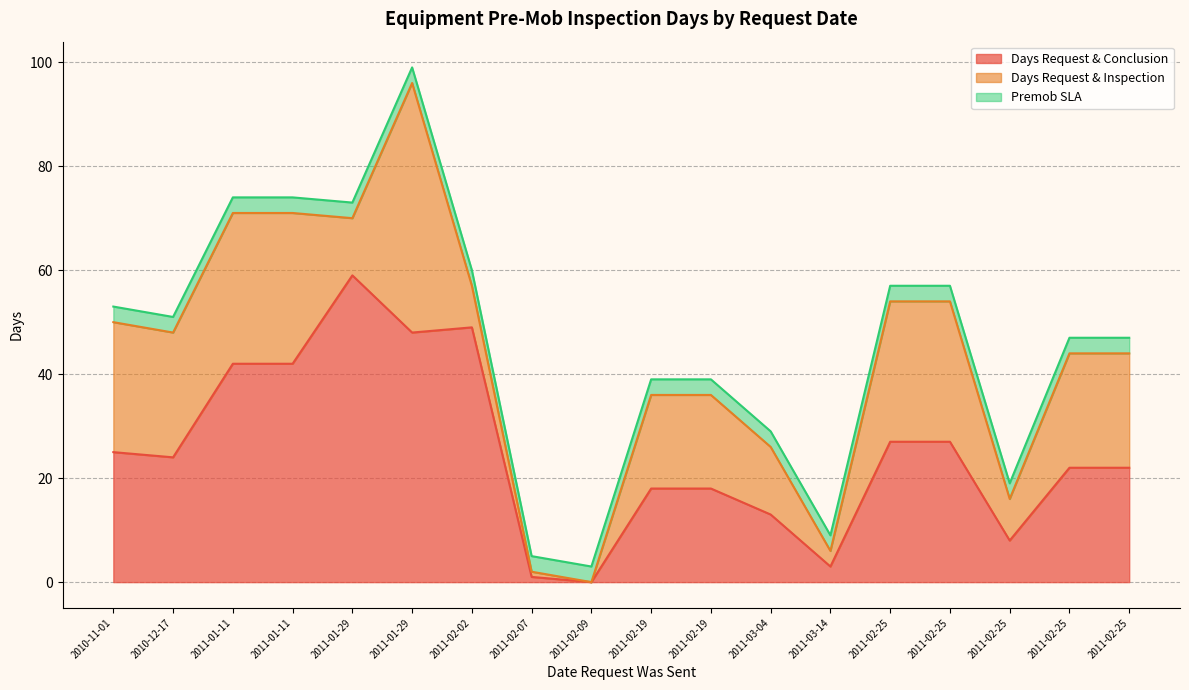

Between 2011-02-25 and 2011-02-02, which is larger?

2011-02-02